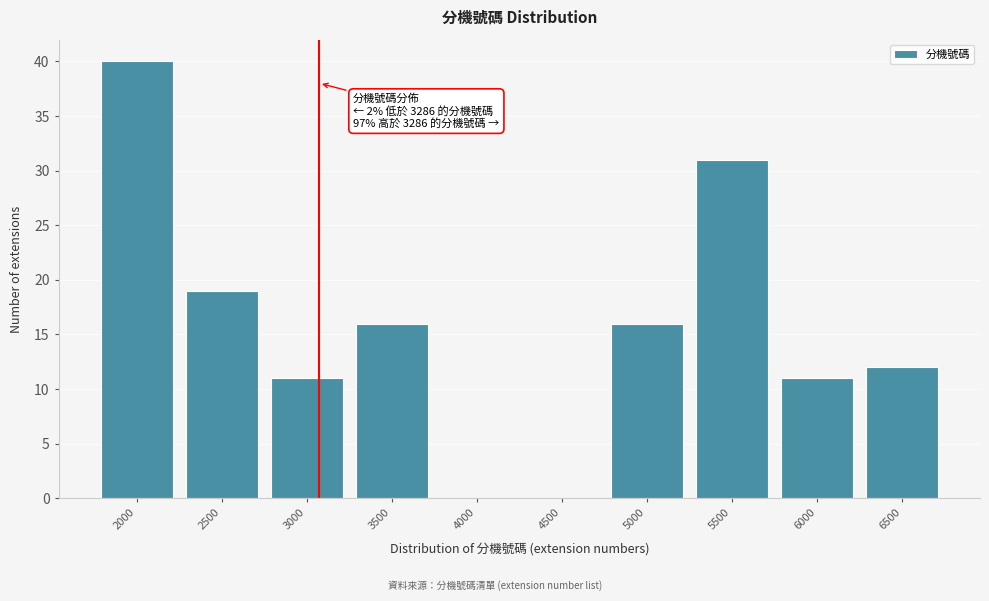

Reading left to right, what are all the values shown in this chart?

2000=40	2500=19	3000=11	3500=16	4000=0	4500=0	5000=16	5500=31	6000=11	6500=12